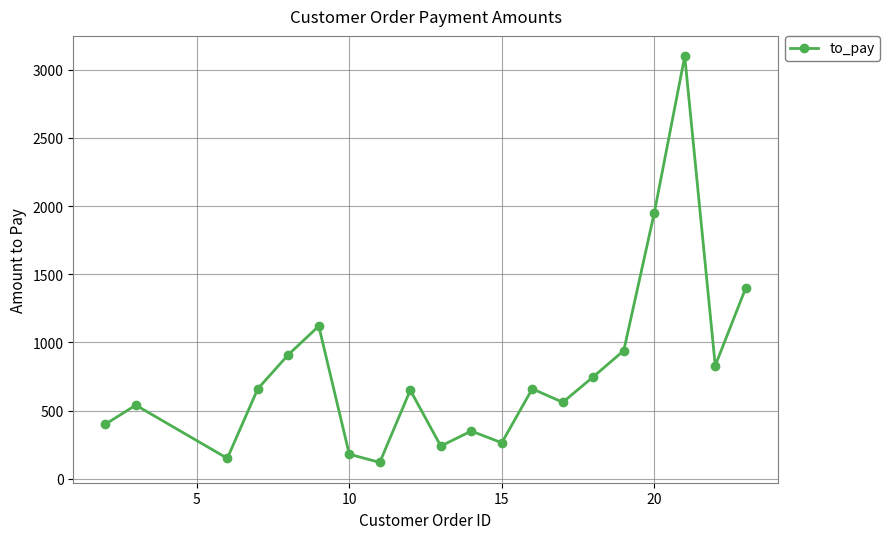

What is the value of the 8th point from the left?

120